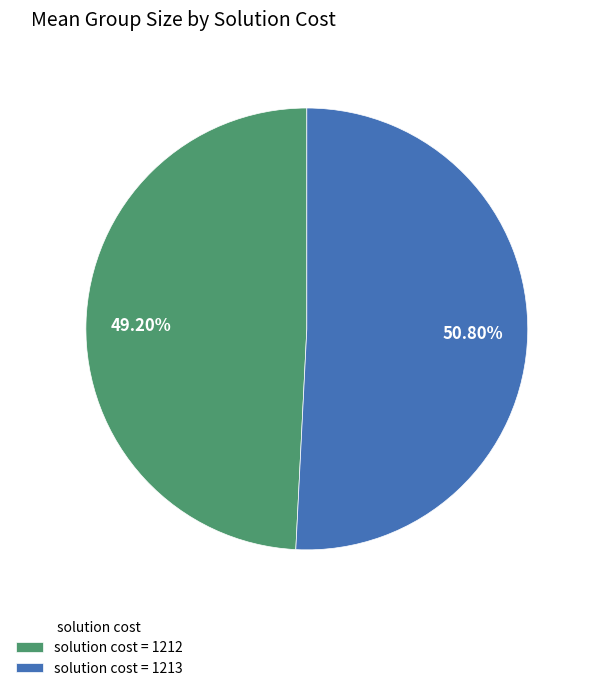

Is there a majority slice in this chart?

Yes